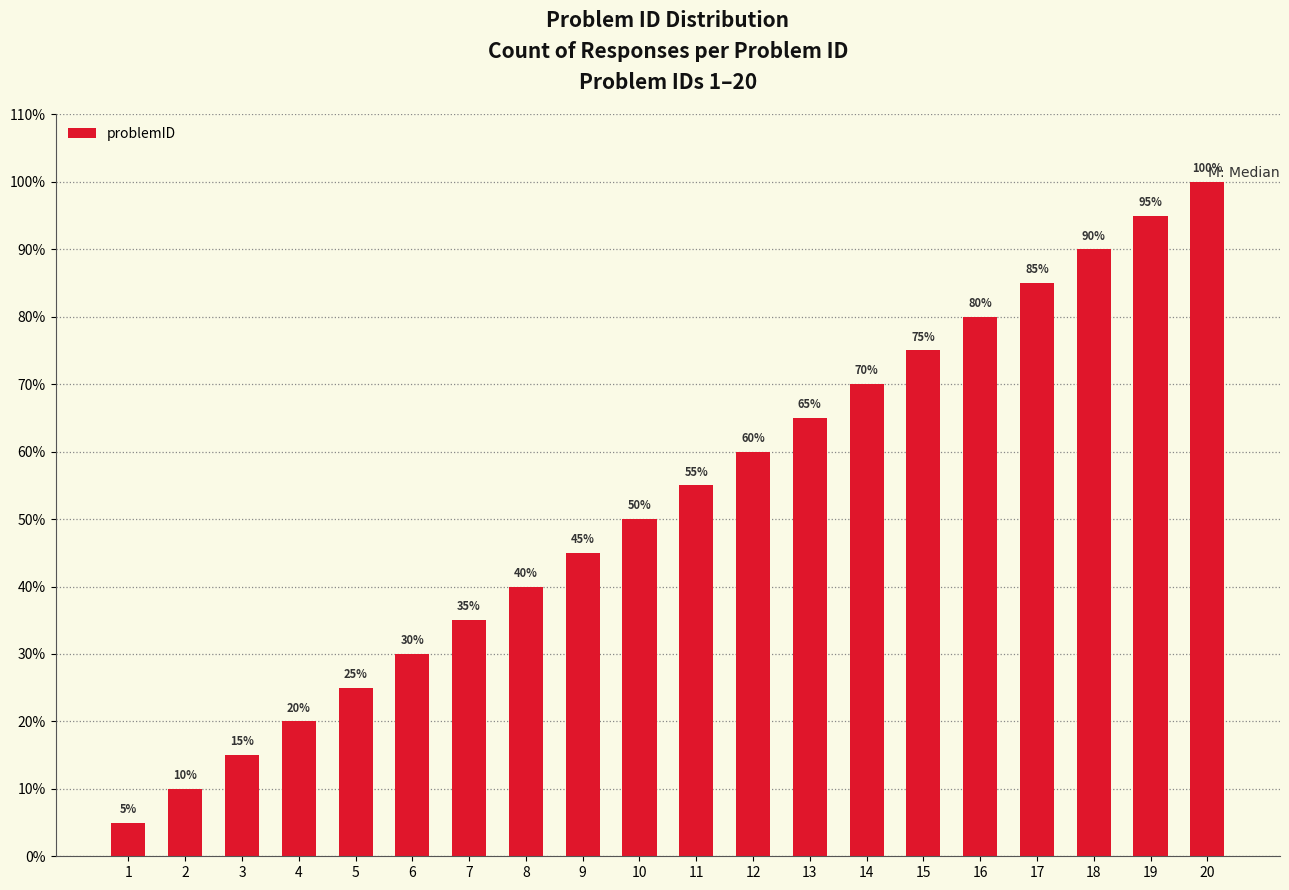

Are the bars horizontal?

No